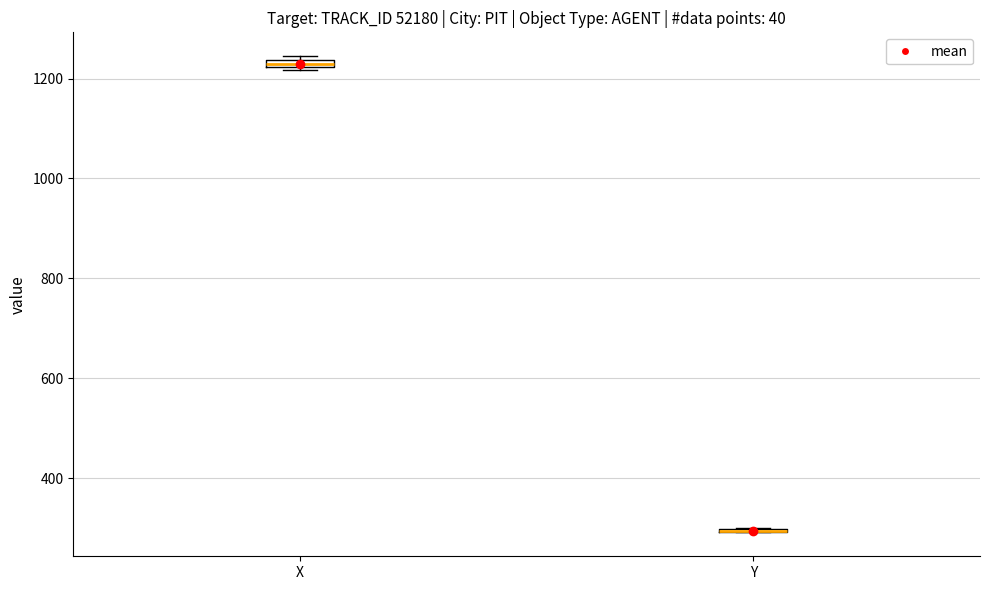

Where is the upper edge of the box for X on the y-axis? The values are not printed on the chart, so give them approximately, as read against the axis.

1240